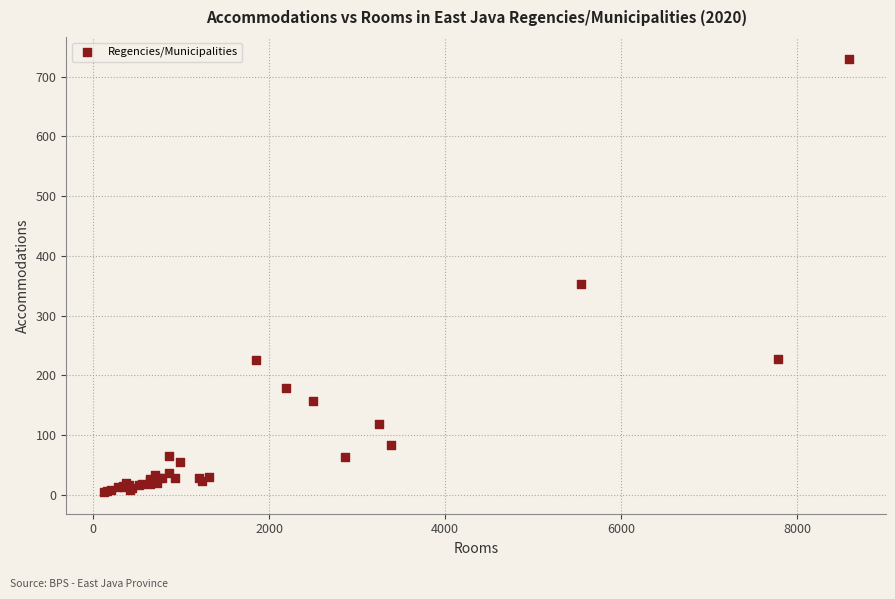

What Y value in the scatter plot is closest to 367?

353